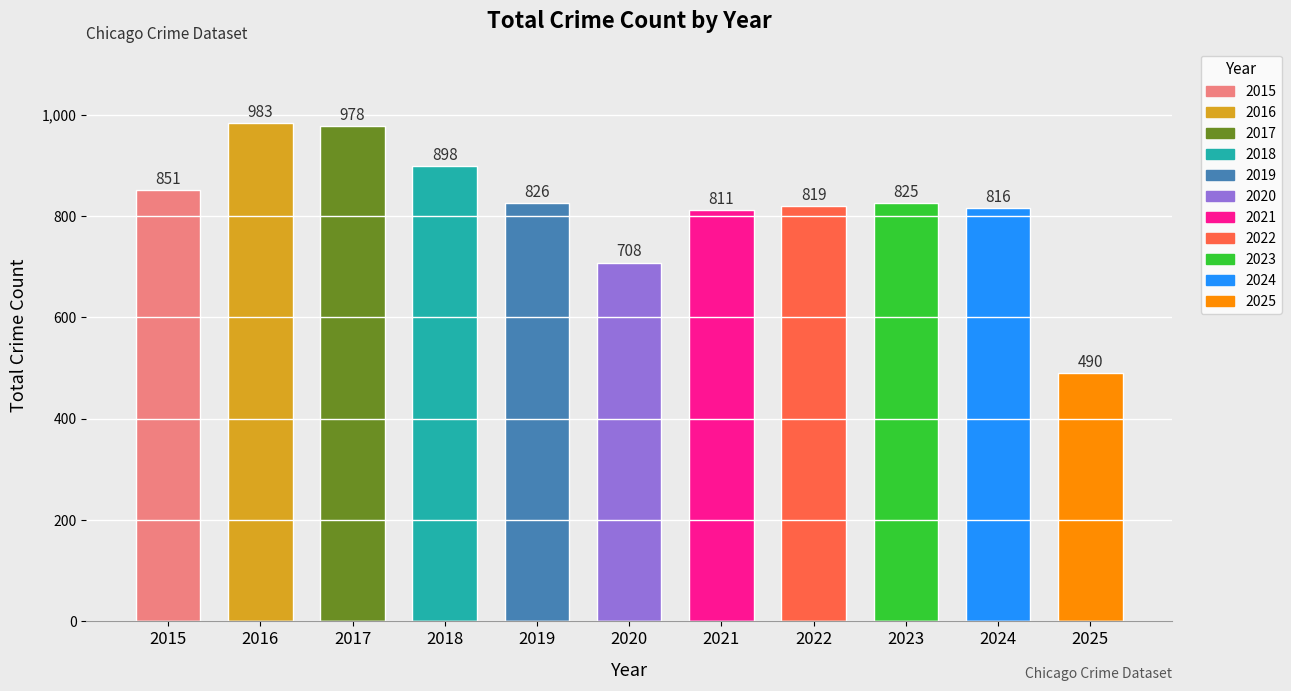

What is the change in value from 2022 to 2024?

-3